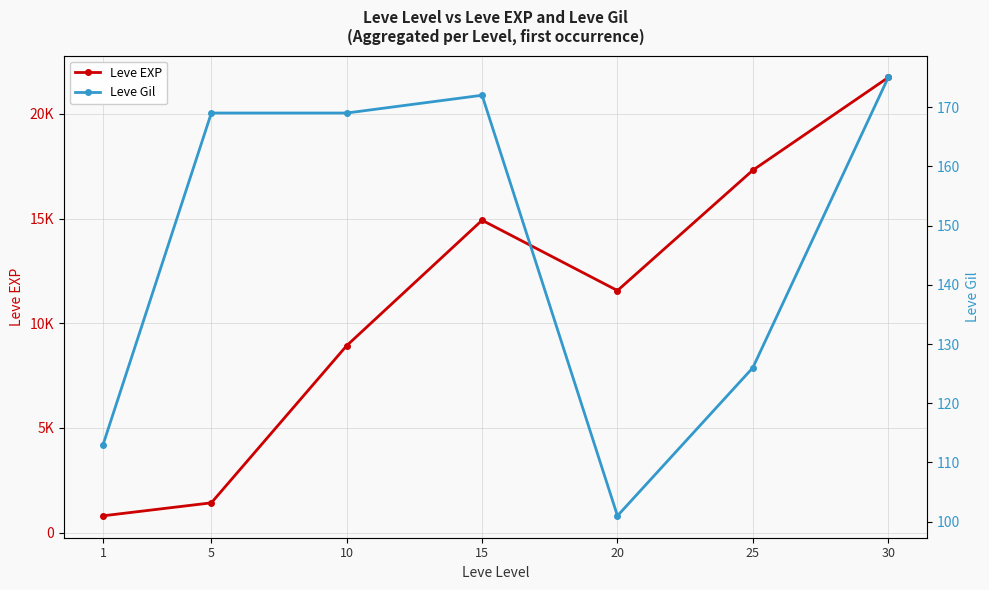

Between 5 and 20, which series saw the biggest shift?

Leve EXP